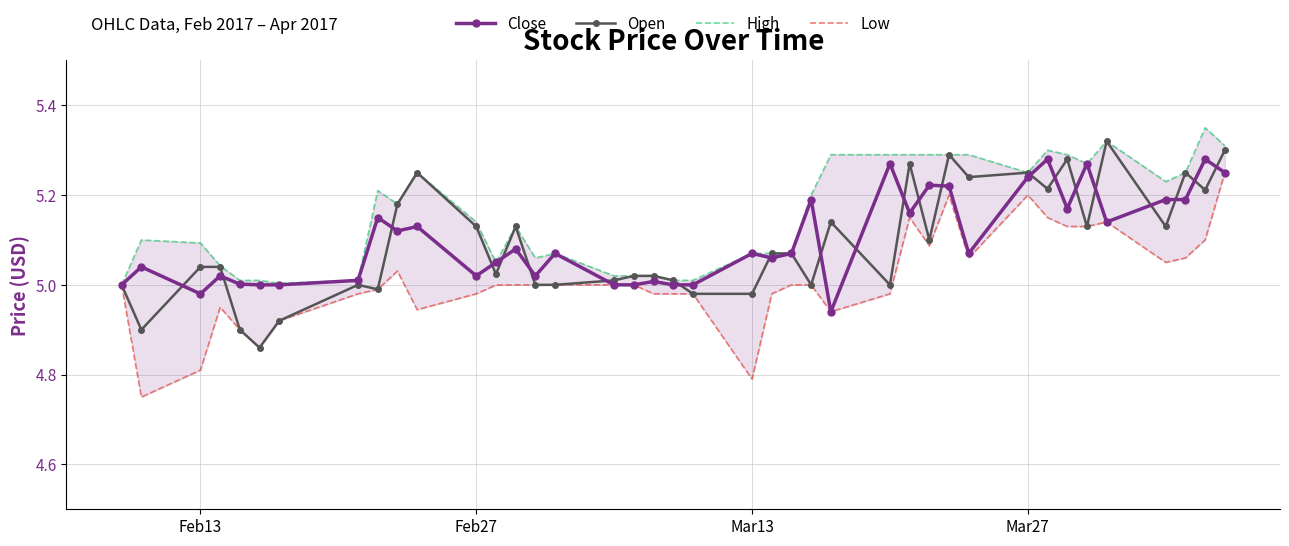

What is the greatest value displayed?

5.3